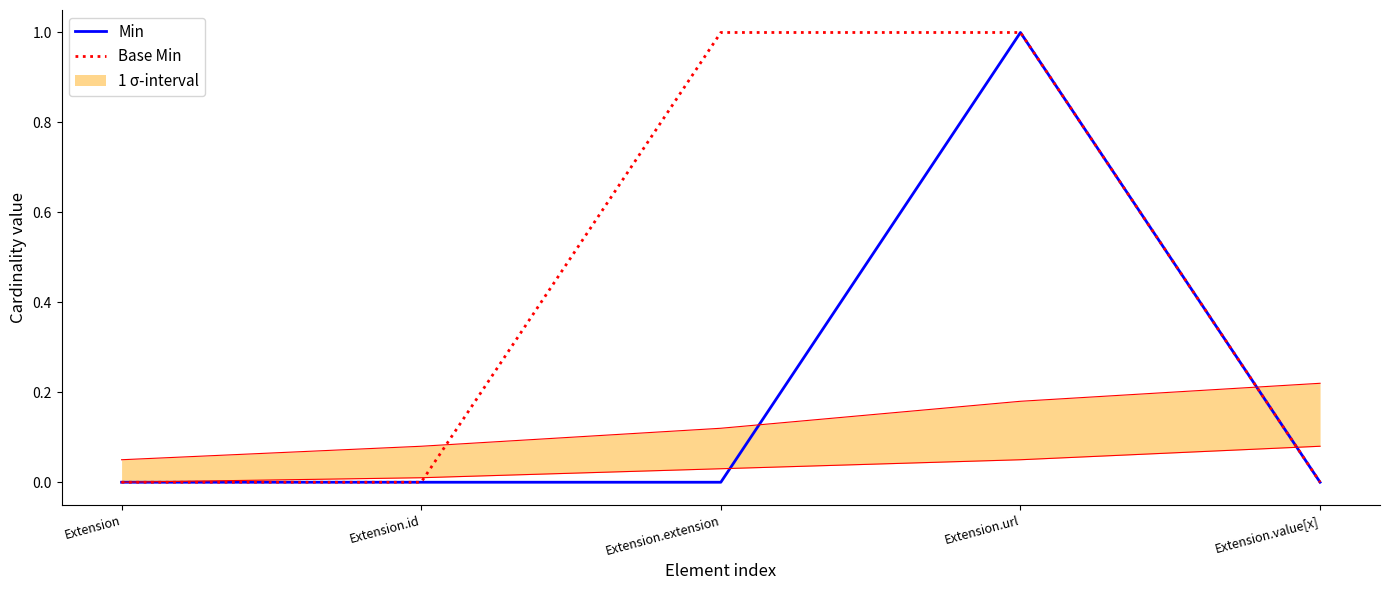

How many lines are shown in the chart?

2